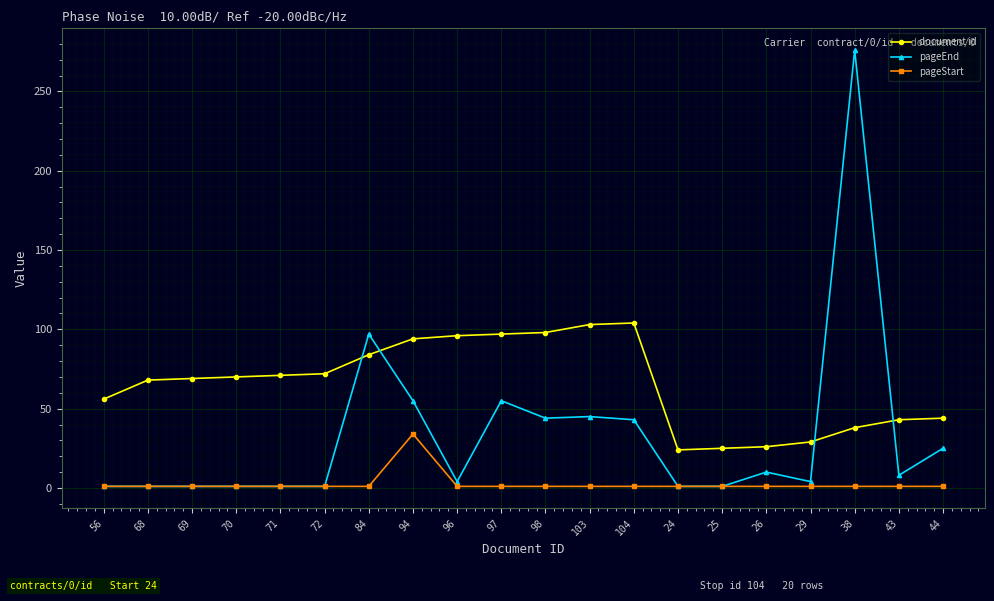

The pageEnd series shows 4 at 29. True or false?

True